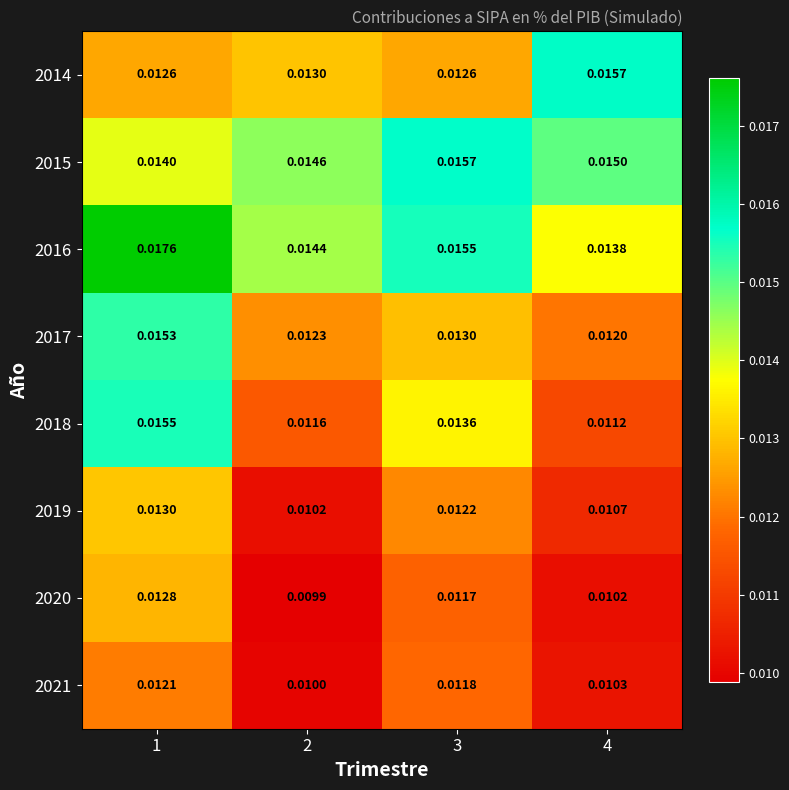

Is the value of 2016 at 4 greater than the value of 2018 at 2?

Yes